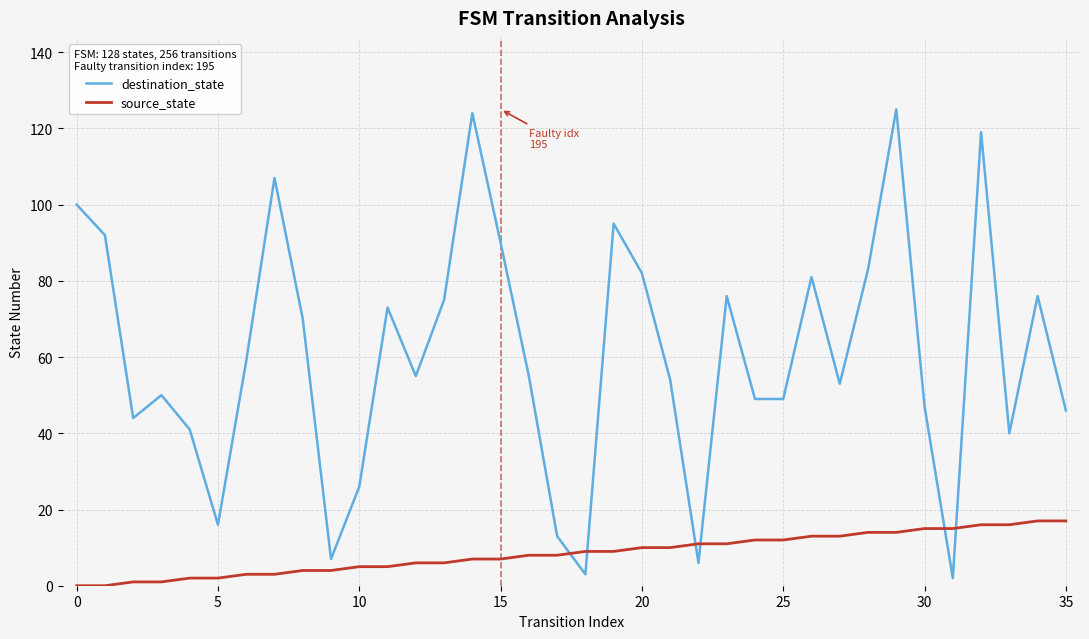

Which series has the largest range (max minus min)?

destination_state